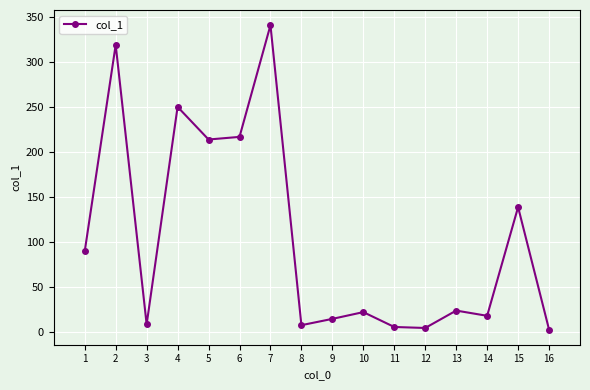

Which label corresponds to the largest value in the chart?

7